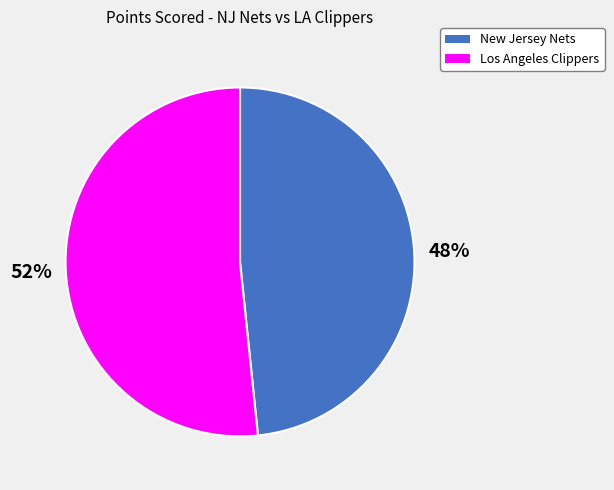

What percentage is the New Jersey Nets slice, to the nearest percent?

48%